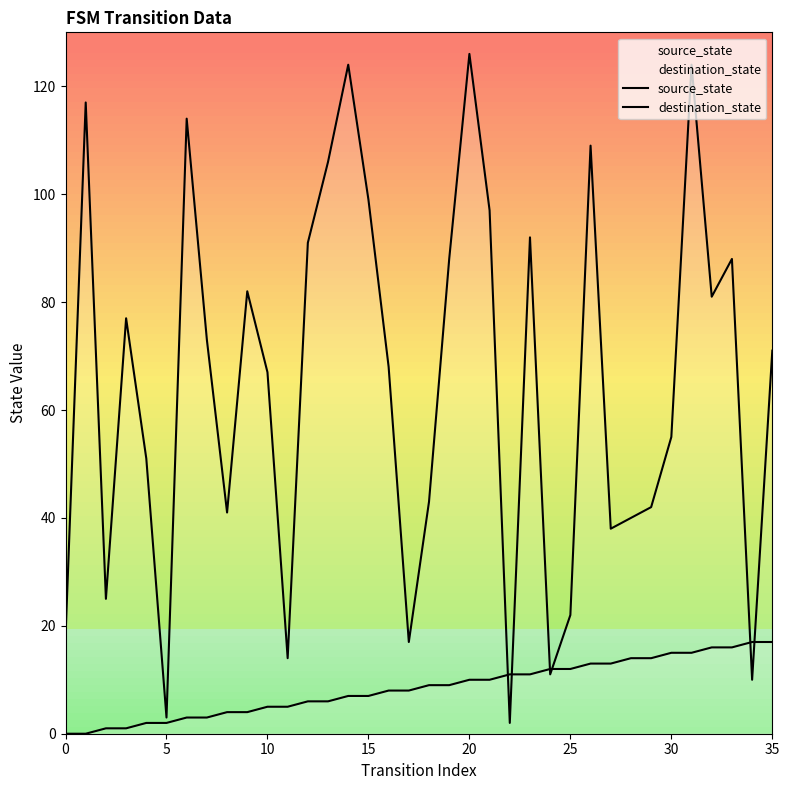

List the series in order of their peak value, highest first.

destination_state, source_state